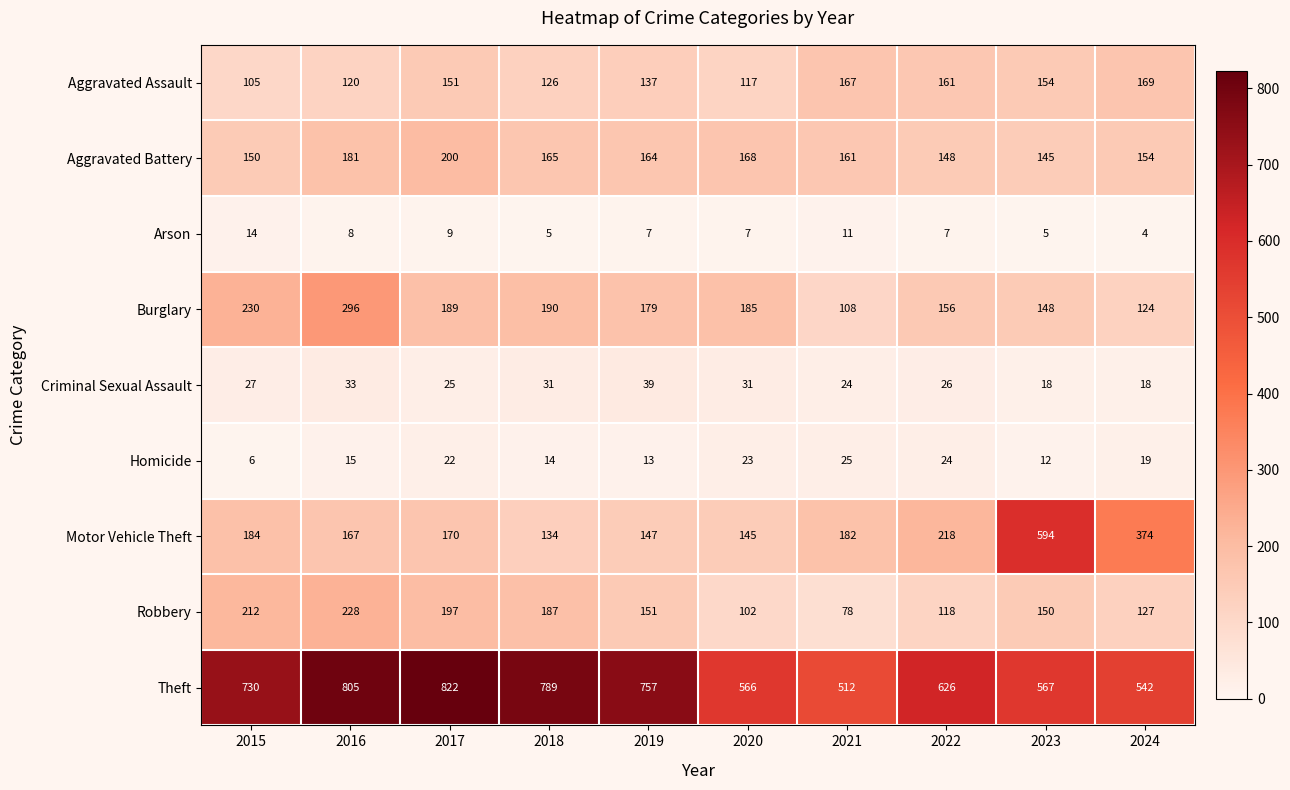

The value of Robbery at 2021 is 78. True or false?

True